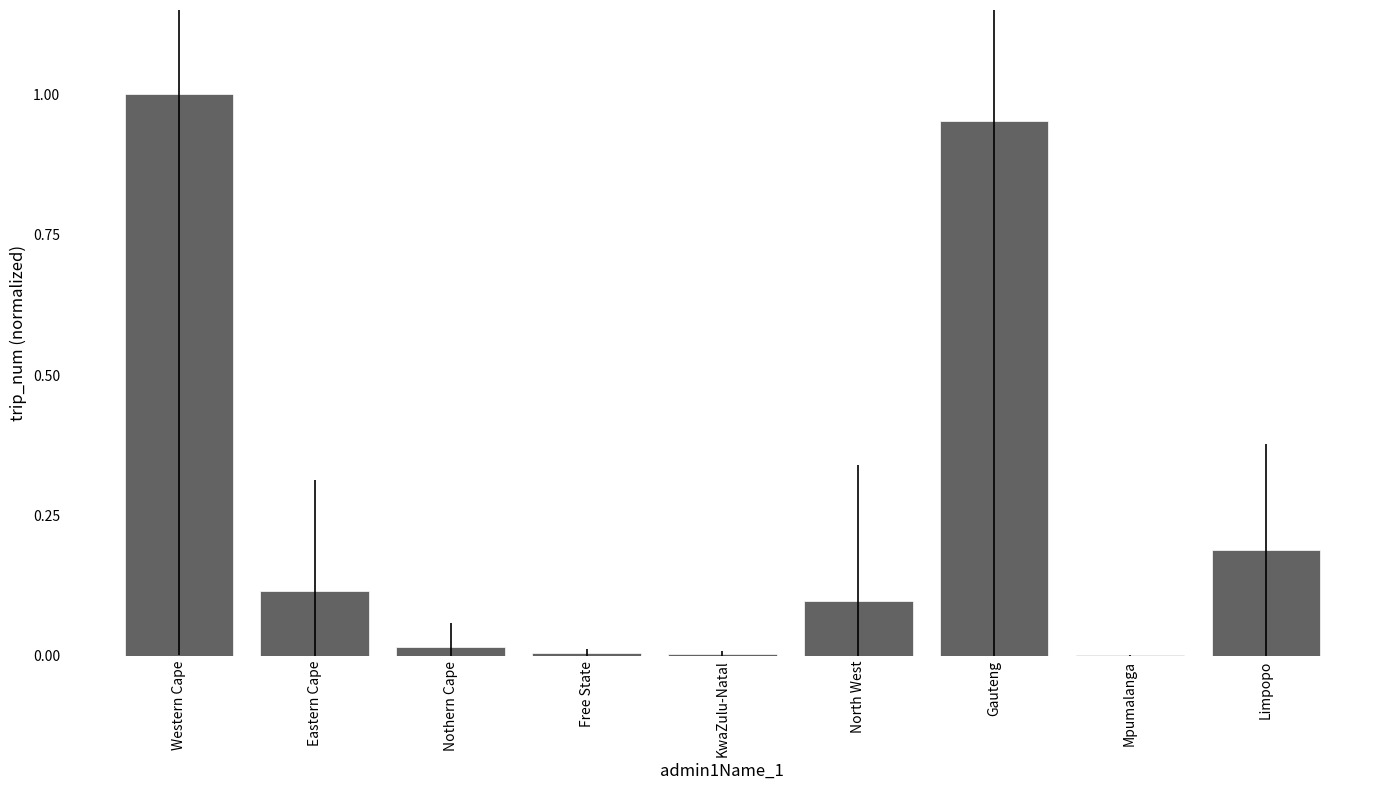

Which has a higher value, Eastern Cape or KwaZulu-Natal?

Eastern Cape